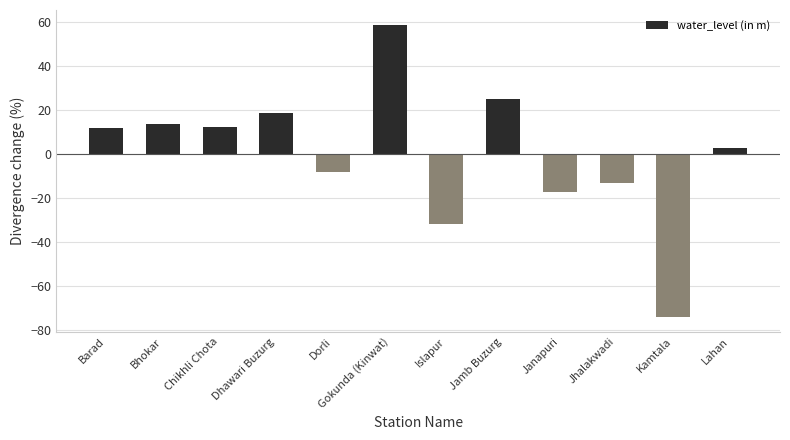

Where is the data nearest to the value -7?

Dorli